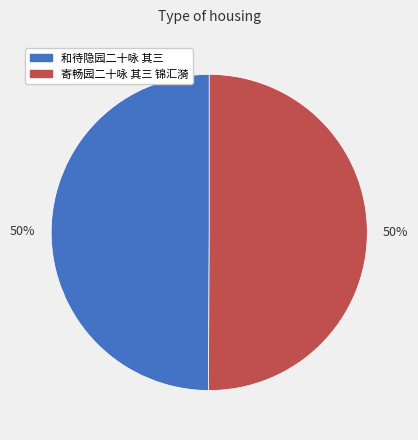

Do 和待隐园二十咏 其三 and 寄畅园二十咏 其三 锦汇漪 together represent more than half of the pie?

Yes